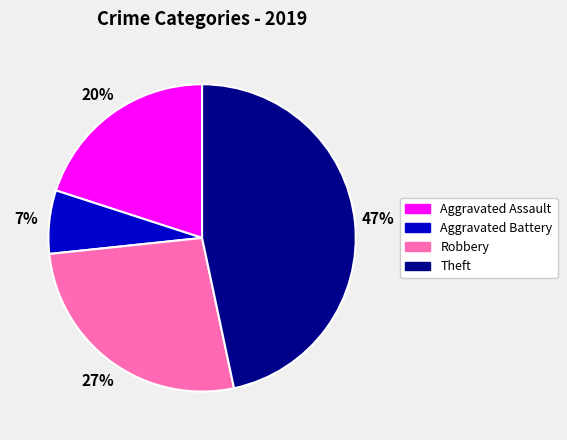

Is the sum of Theft and Robbery greater than half?

Yes